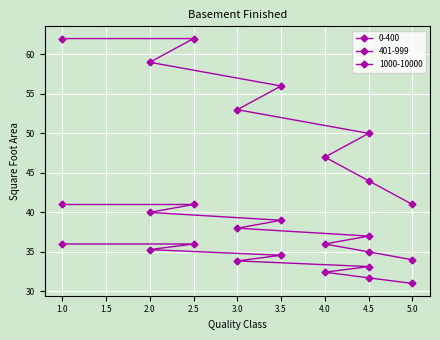

What value does the 0-400 series have at 2.5?

62.0